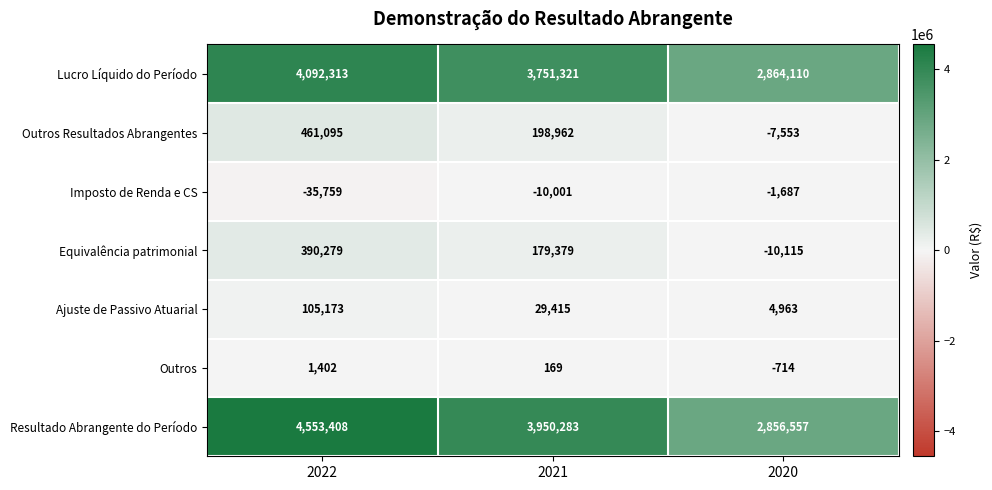

At which category is the sum across all series the highest?

2022